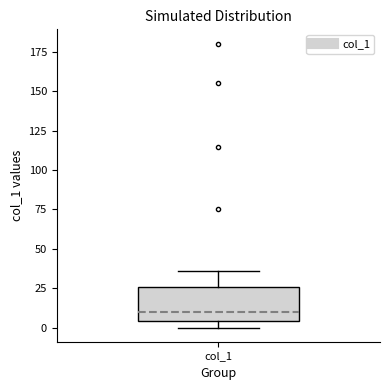

Read this box plot against the y-axis: the position of the median line, the range covered by the box, and the ends of both whiskers. The values are not printed on the chart, so give them approximately, as read against the axis.

median 10, box 5 to 25, whiskers 0 to 35